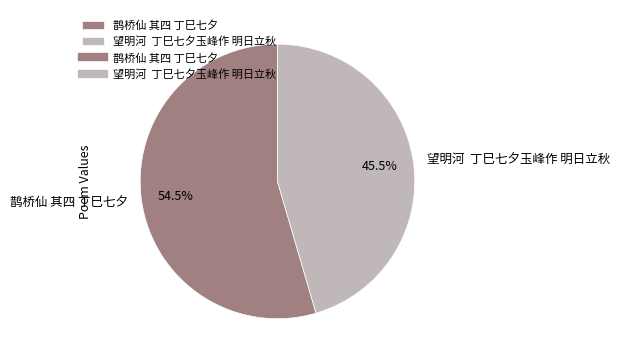

Which category accounts for the majority?

鹊桥仙 其四 丁巳七夕